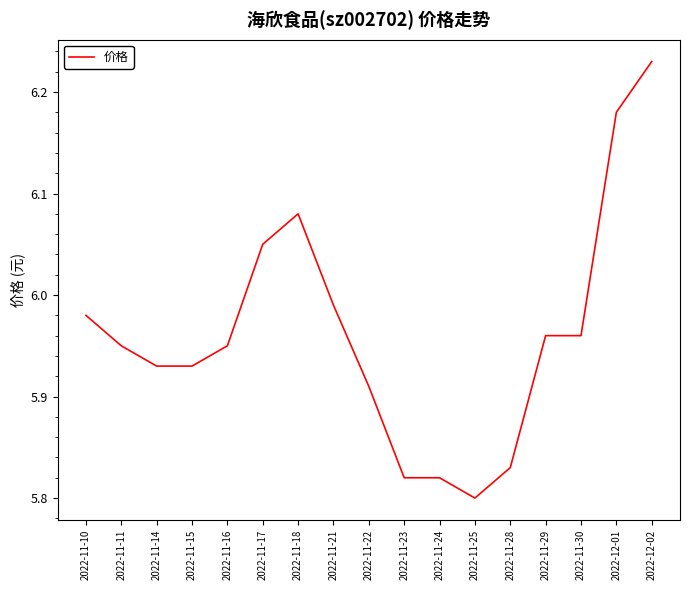

What position from the left is 2022-11-29?

14